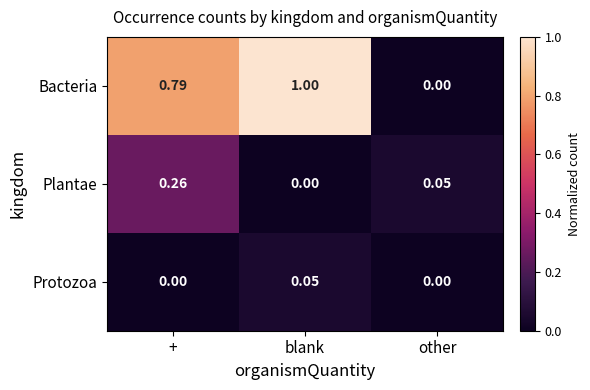

Which series has the widest spread of values?

Bacteria